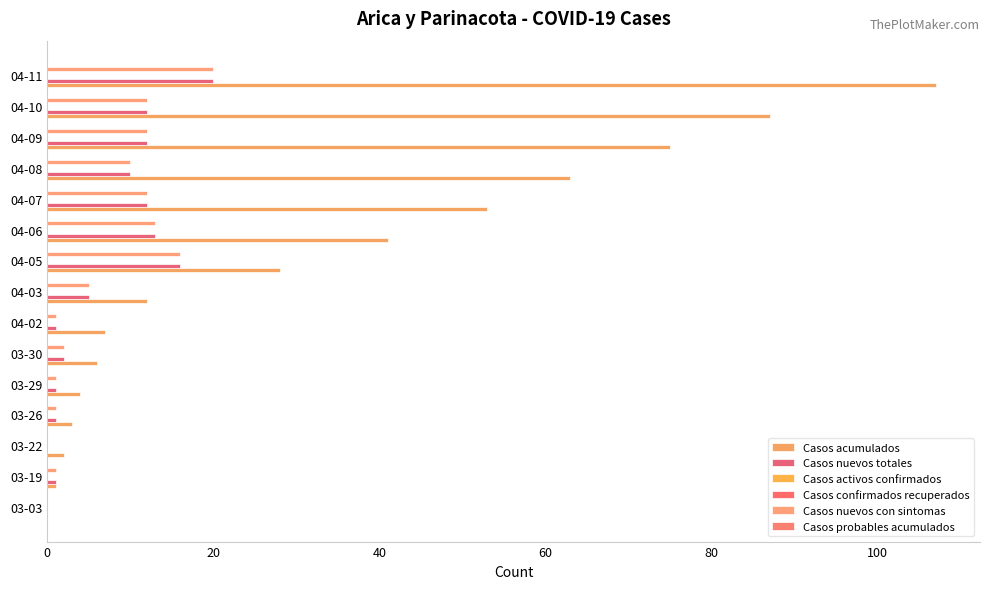

True or false: Casos activos confirmados has a value of 0.2 at 100.

False